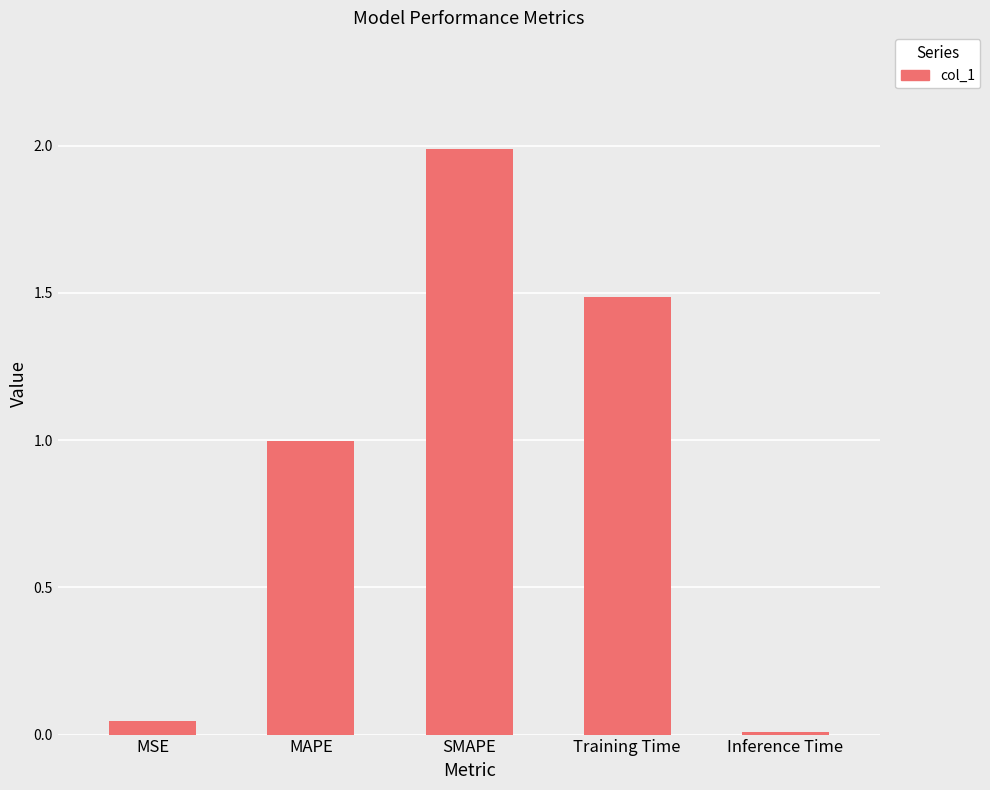

List the labels in order of value, smallest first.

Inference Time, MSE, MAPE, Training Time, SMAPE